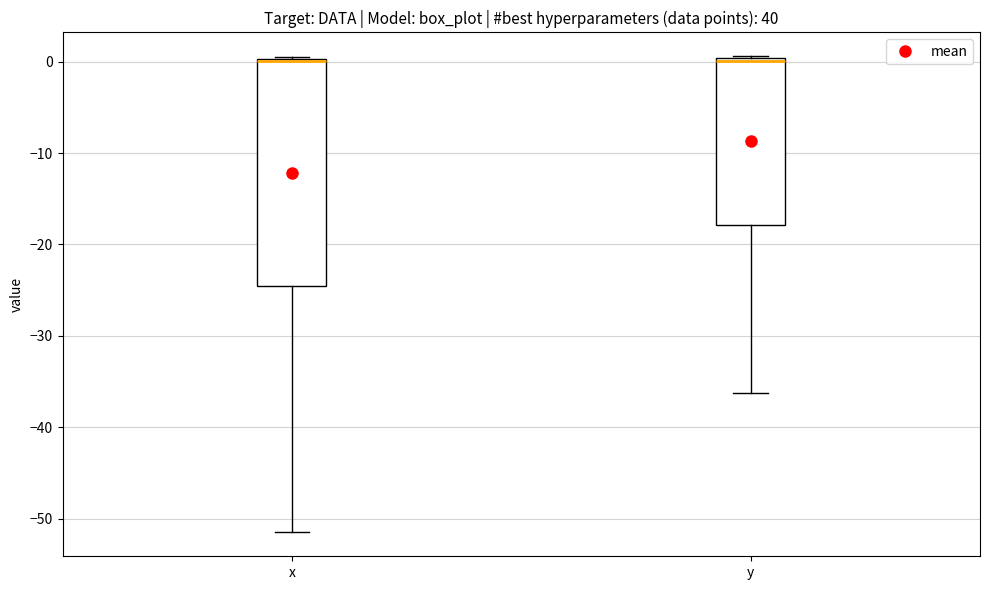

Reading left to right, read every box against the y-axis: the position of its median line, the range the box covers, and the ends of its whiskers. The values are not printed on the chart, so give them approximately, as read against the axis.

x: median 0, box -25 to 0, whiskers -51 to 1
y: median 0 (just below the box's upper edge), box -18 to 0, whiskers -36 to 1